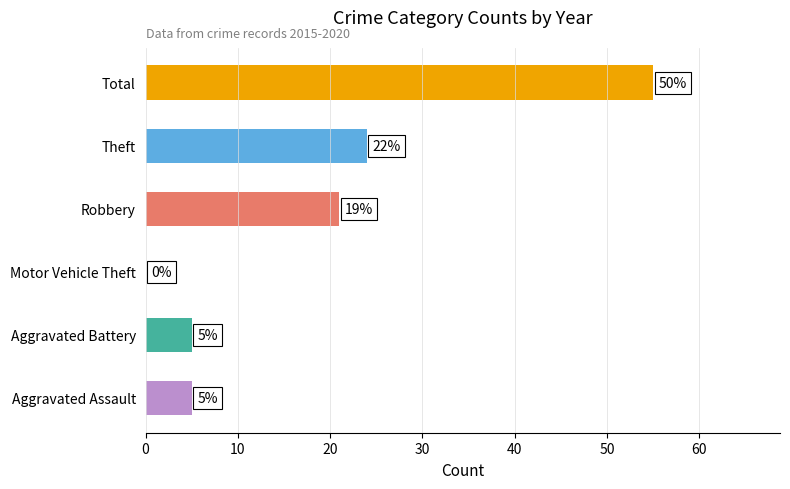

What is the approximate value at Theft, to the nearest 10?

20